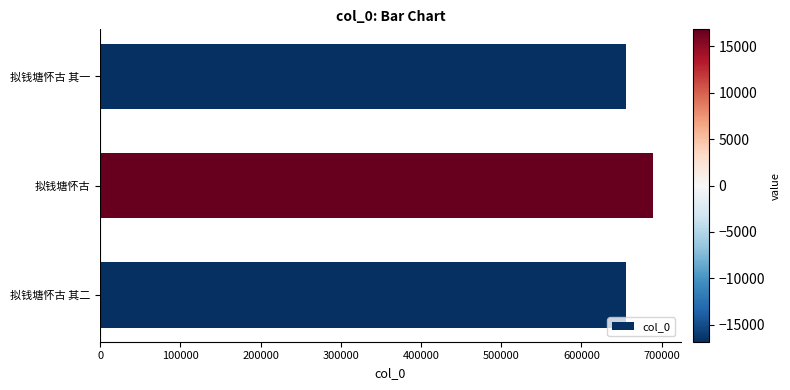

What is the ratio of the value at 拟钱塘怀古 其一 to the value at 拟钱塘怀古?

1.0